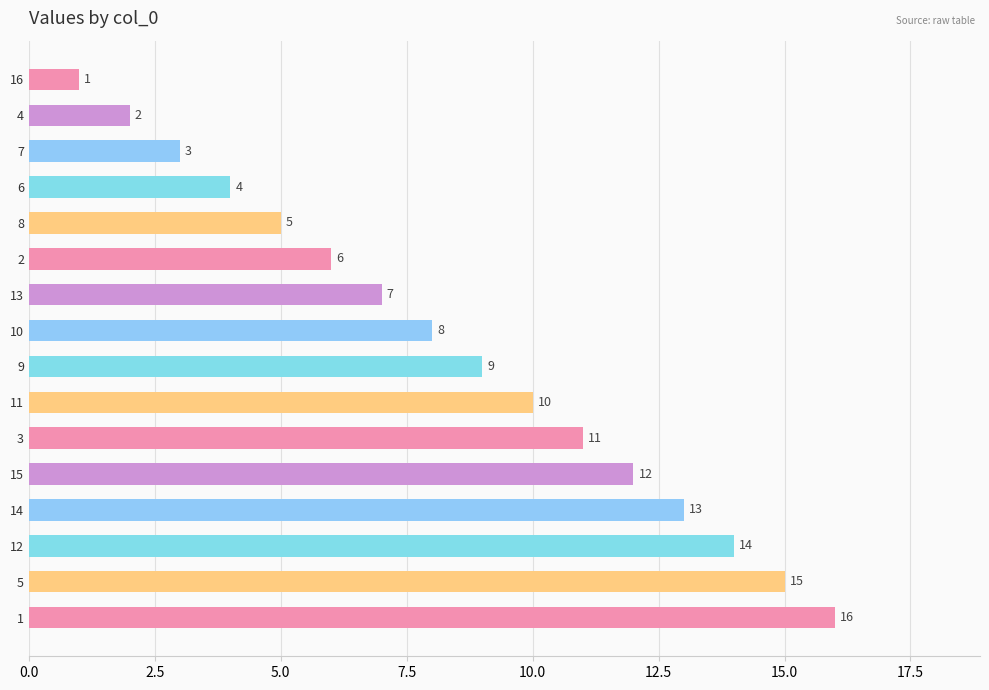

Read the value at 13.

7